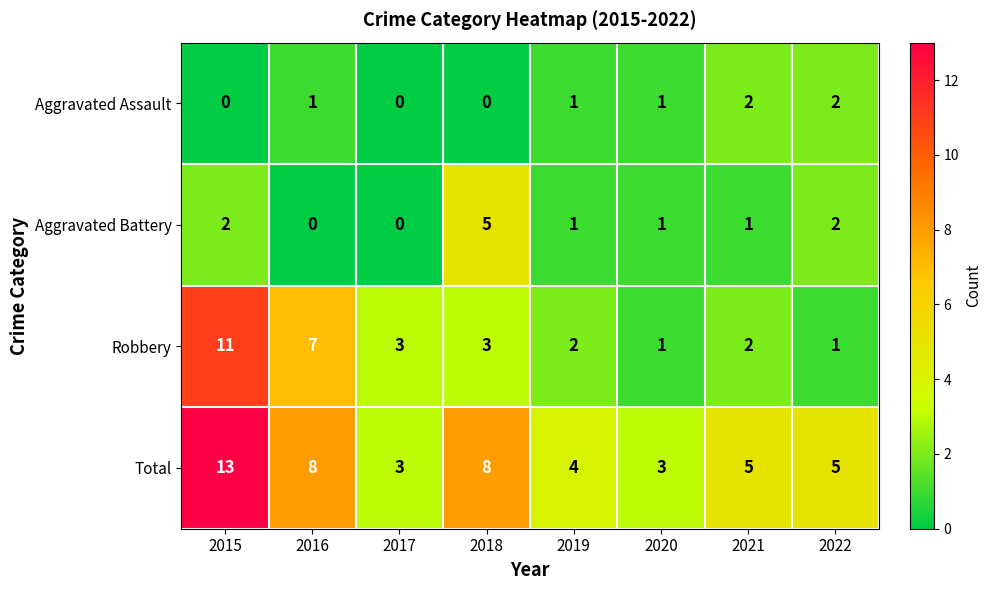

The Aggravated Battery series shows 3 at 2018. True or false?

False